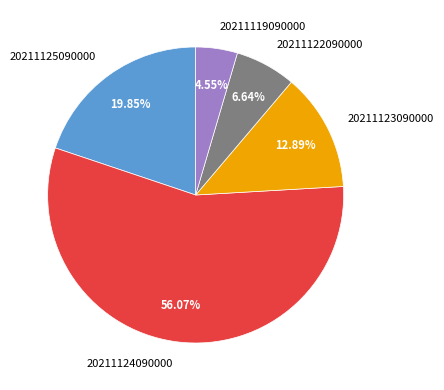

Which category accounts for the majority?

20211124090000